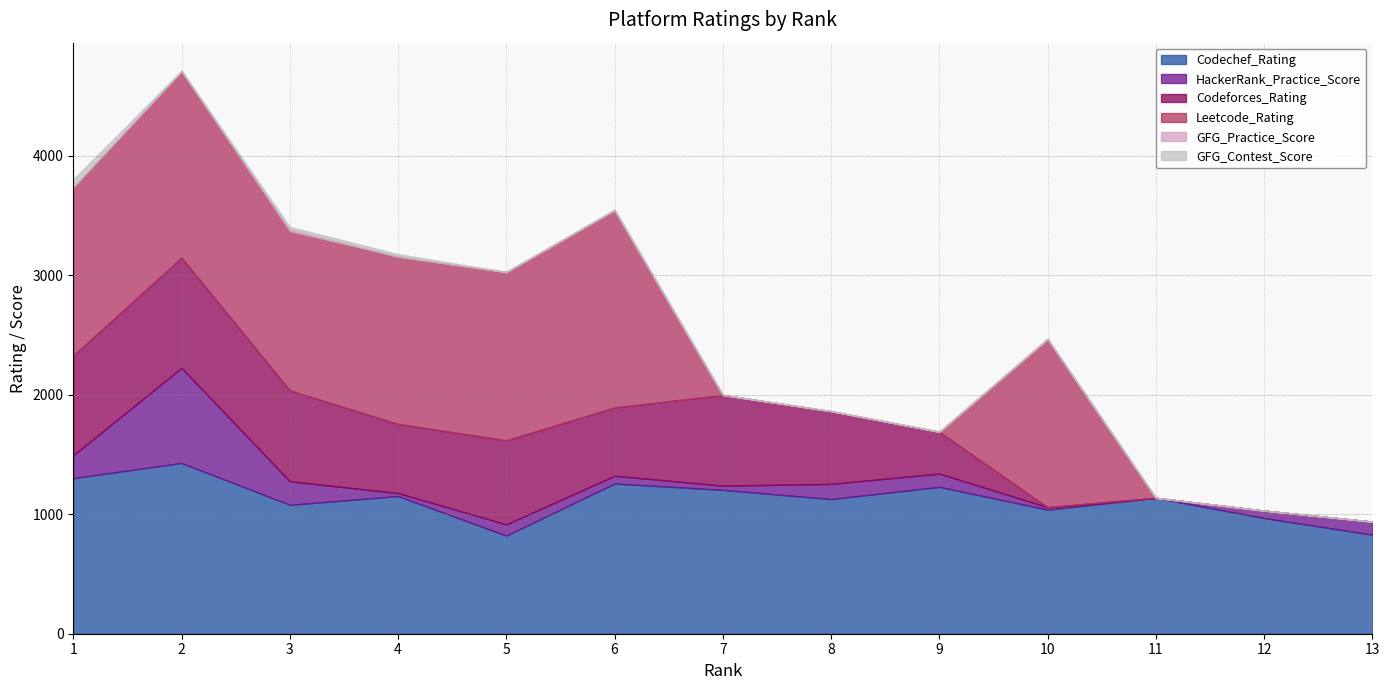

Between 4 and 7, which series saw the biggest shift?

Leetcode_Rating